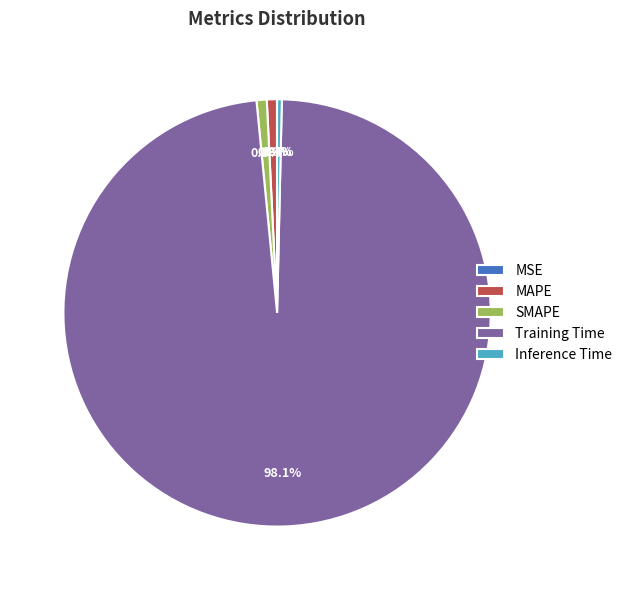

Do Inference Time and MAPE together represent more than half of the pie?

No